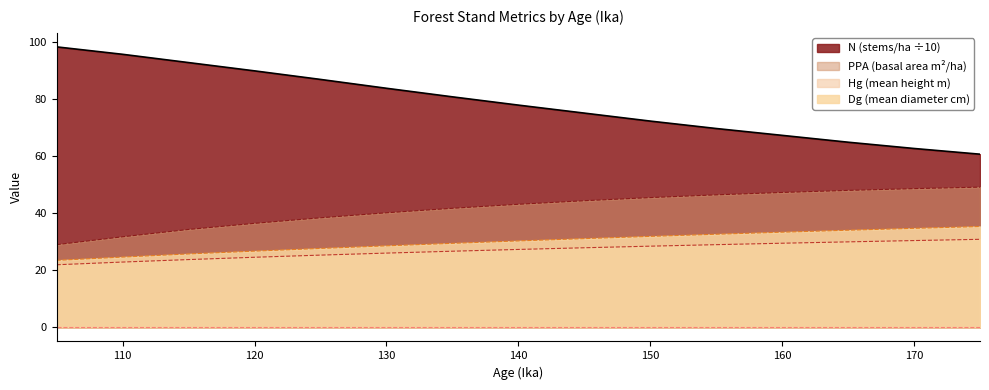

Count the number of data series in this chart.

4